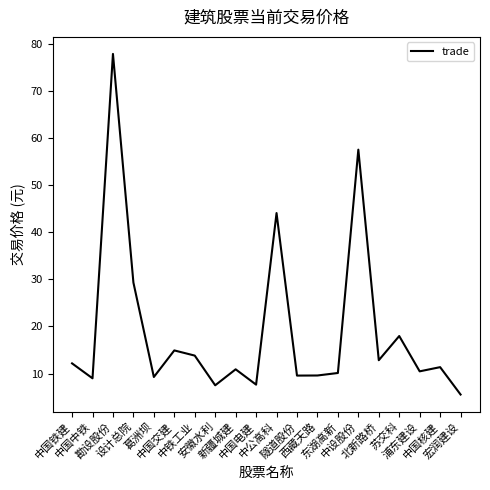

What position from the left is 中国电建?

10